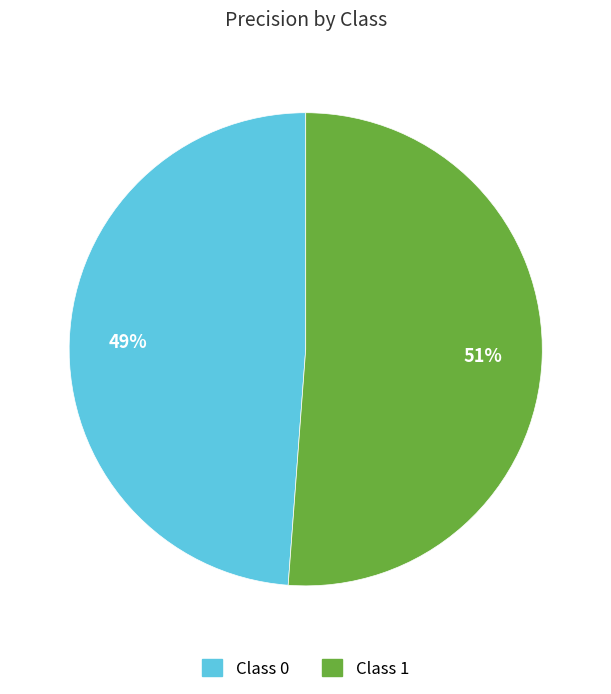

To the nearest percent, what is the average slice percentage?

50%